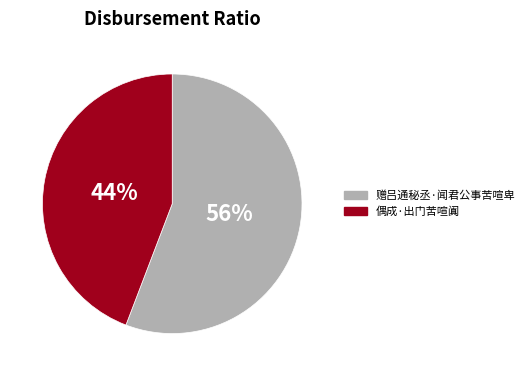

To the nearest percent, what is the average slice percentage?

50%